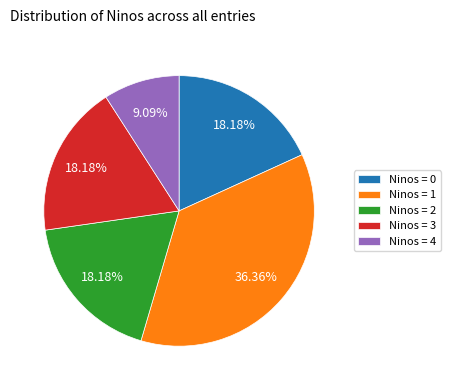

Which slice is the largest?

Ninos = 1